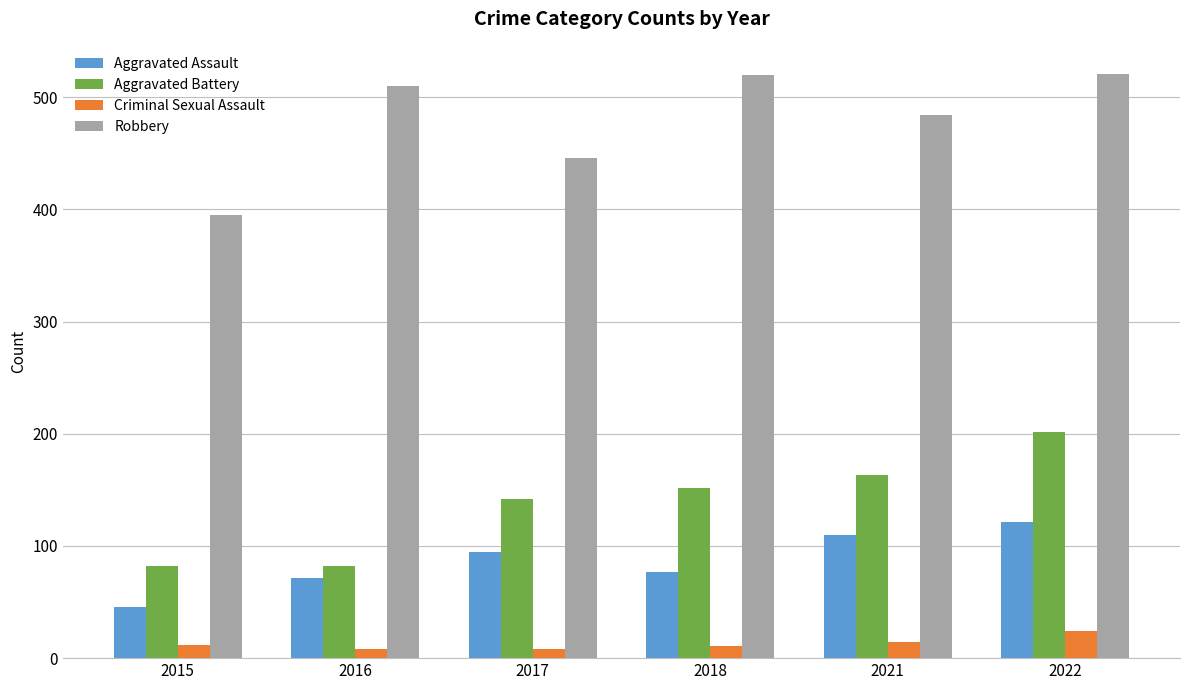

How many bars are there in each group?

4